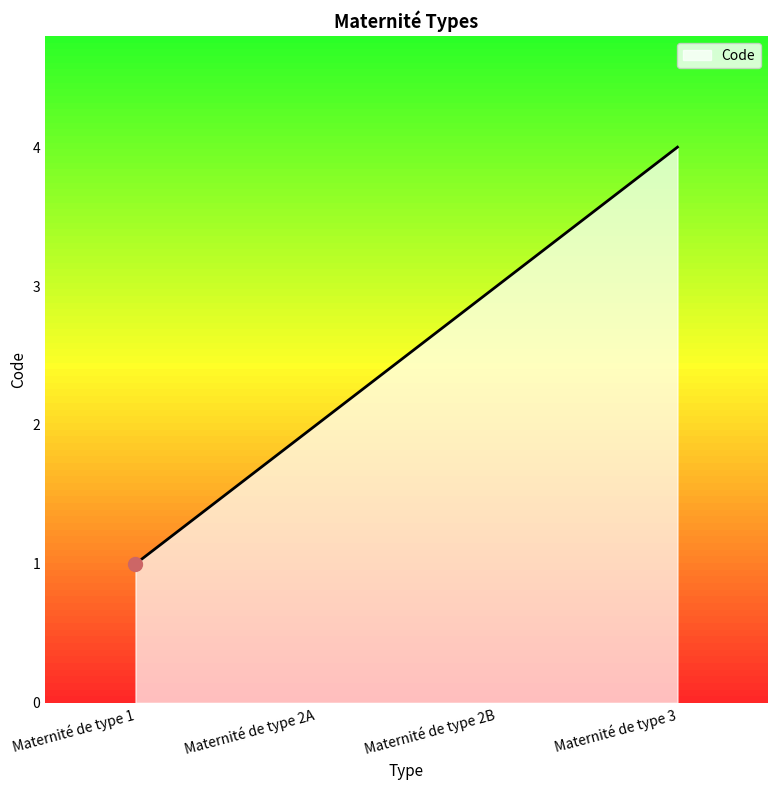

What is the change in value from Maternité de type 1 to Maternité de type 3?

+3